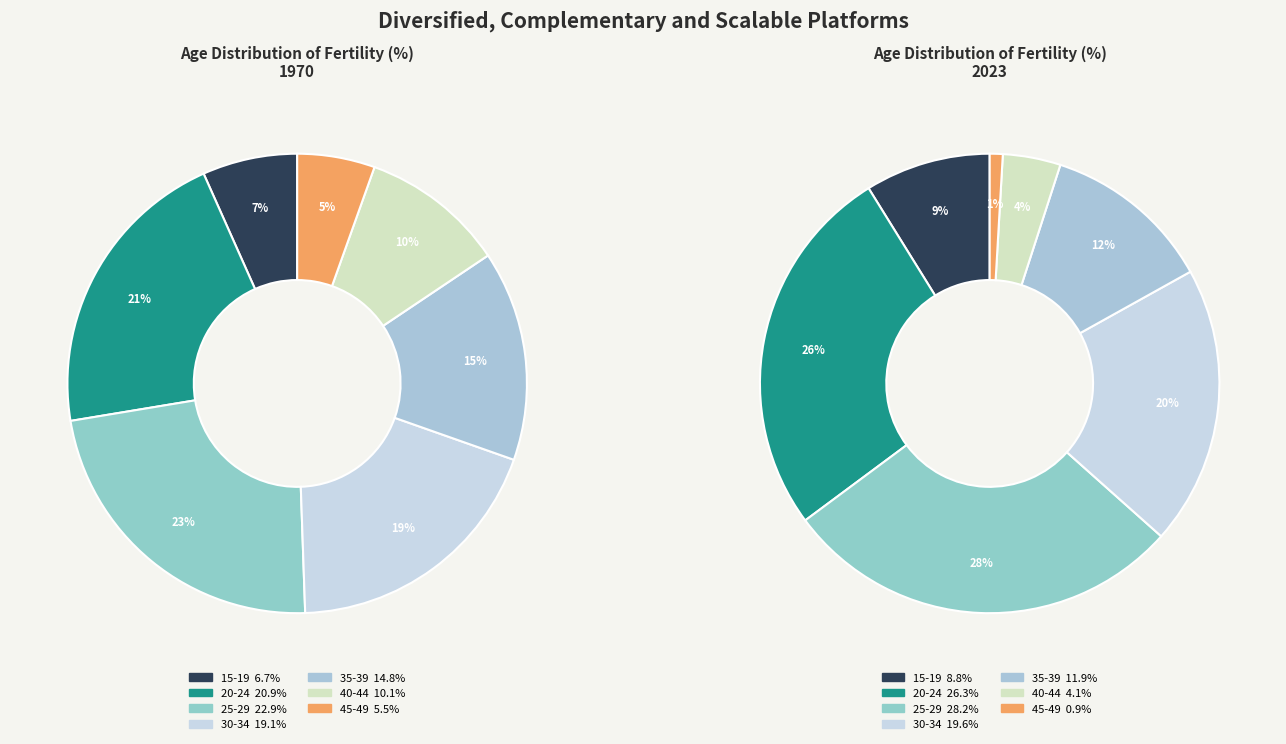

Count the number of slices in the pie.

7